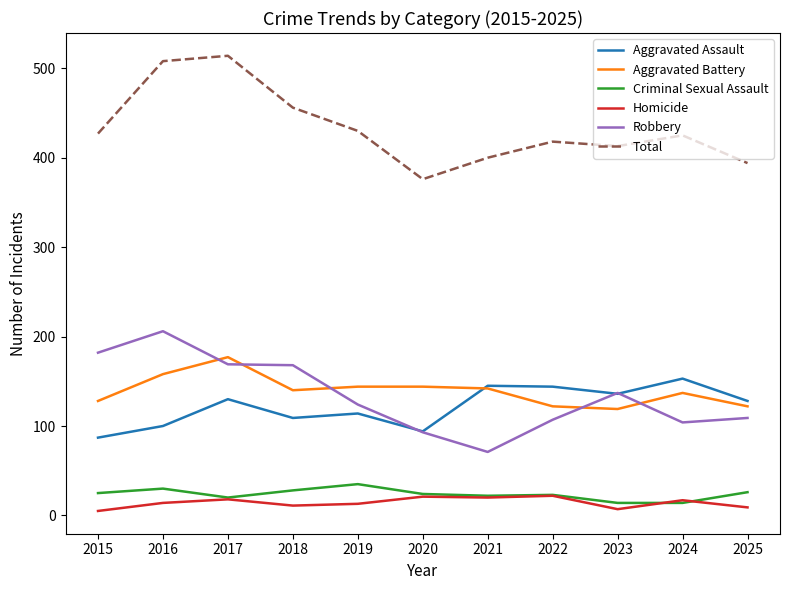

In Robbery, how many points are lower than both neighbors (excluding endpoints)?

2